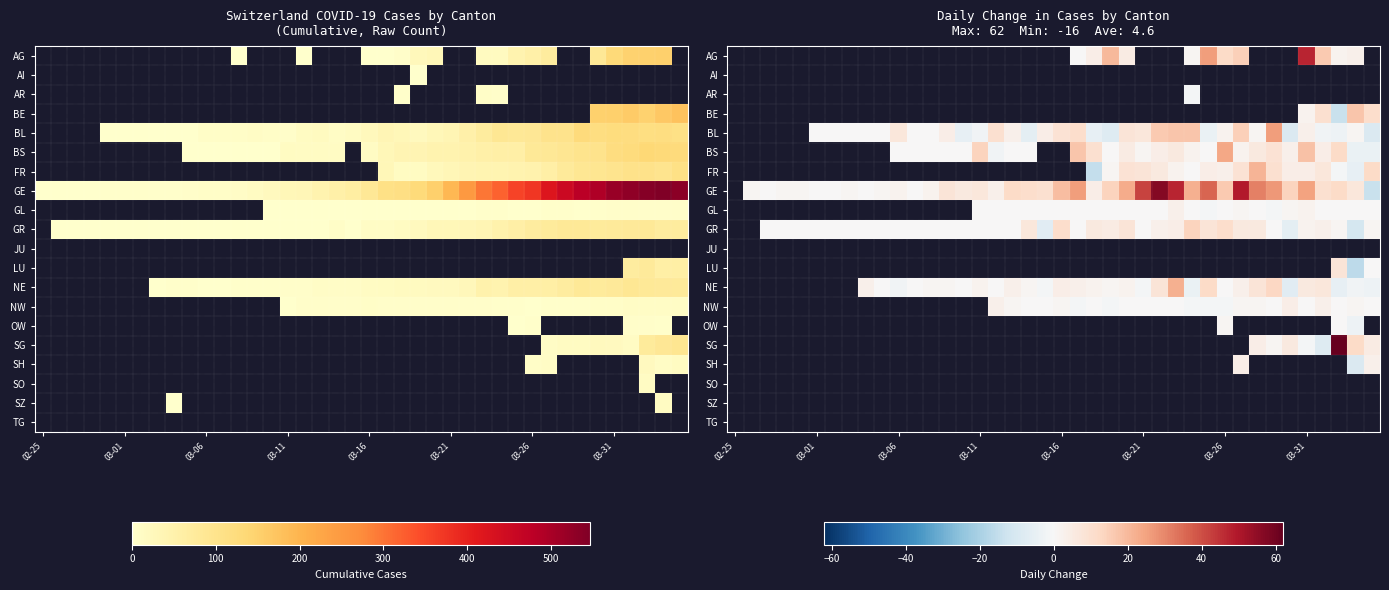

Which has a higher value, 02-25 or 12?

12